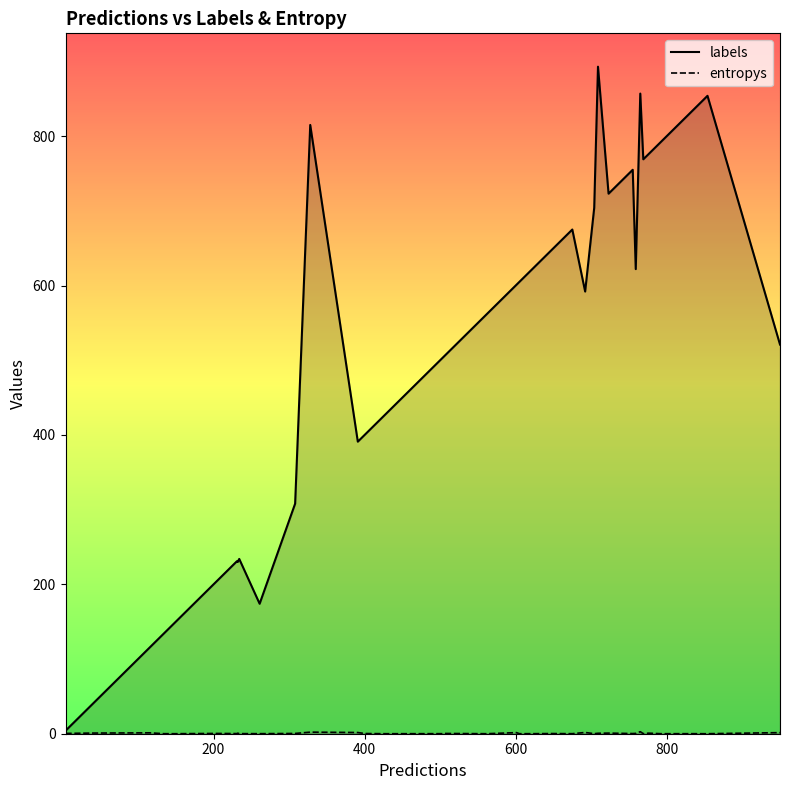

The value of labels_line at 27 is 959.0. True or false?

False